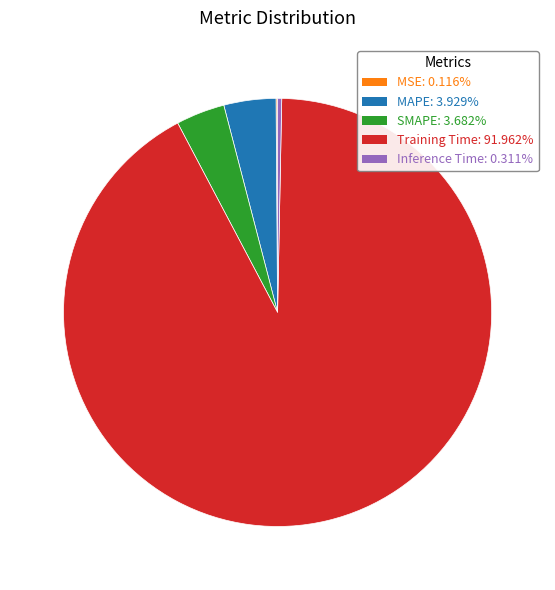

Is there a majority slice in this chart?

Yes